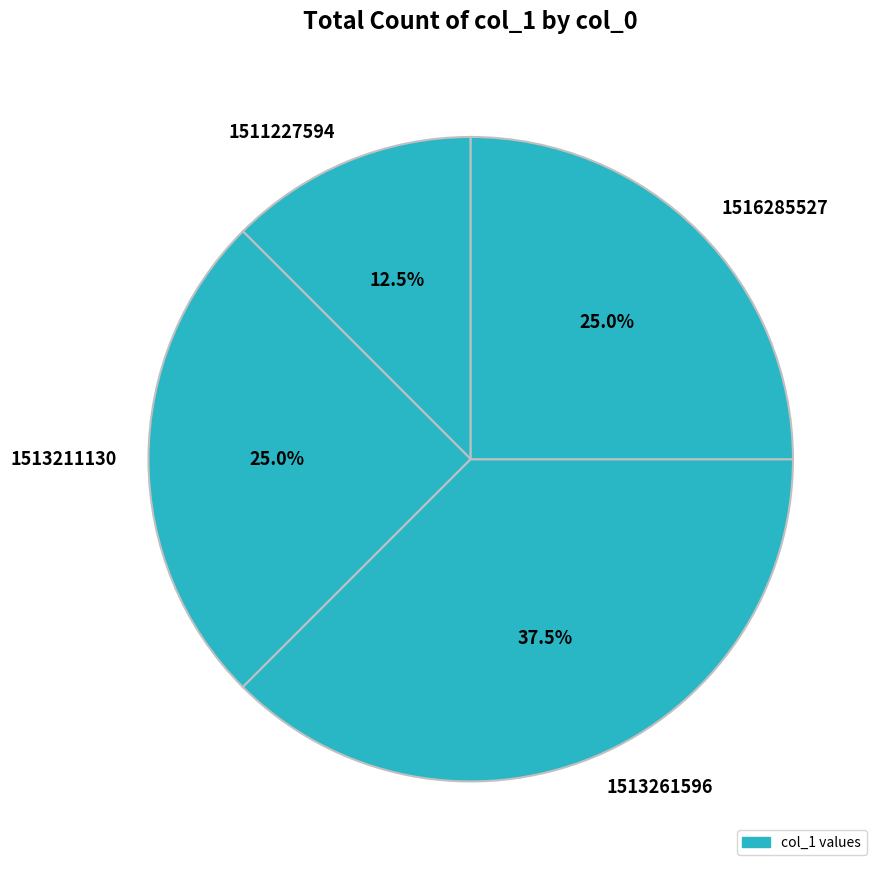

True or false: 1511227594 accounts for 6% of the total.

False